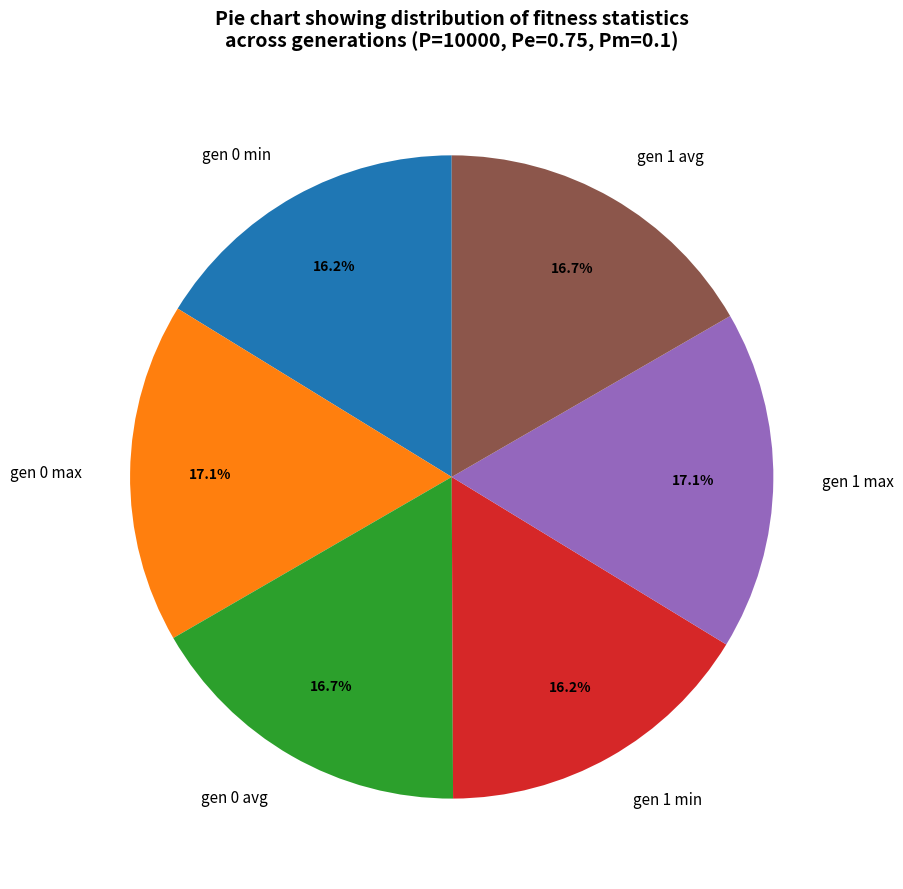

Count the number of slices in the pie.

6